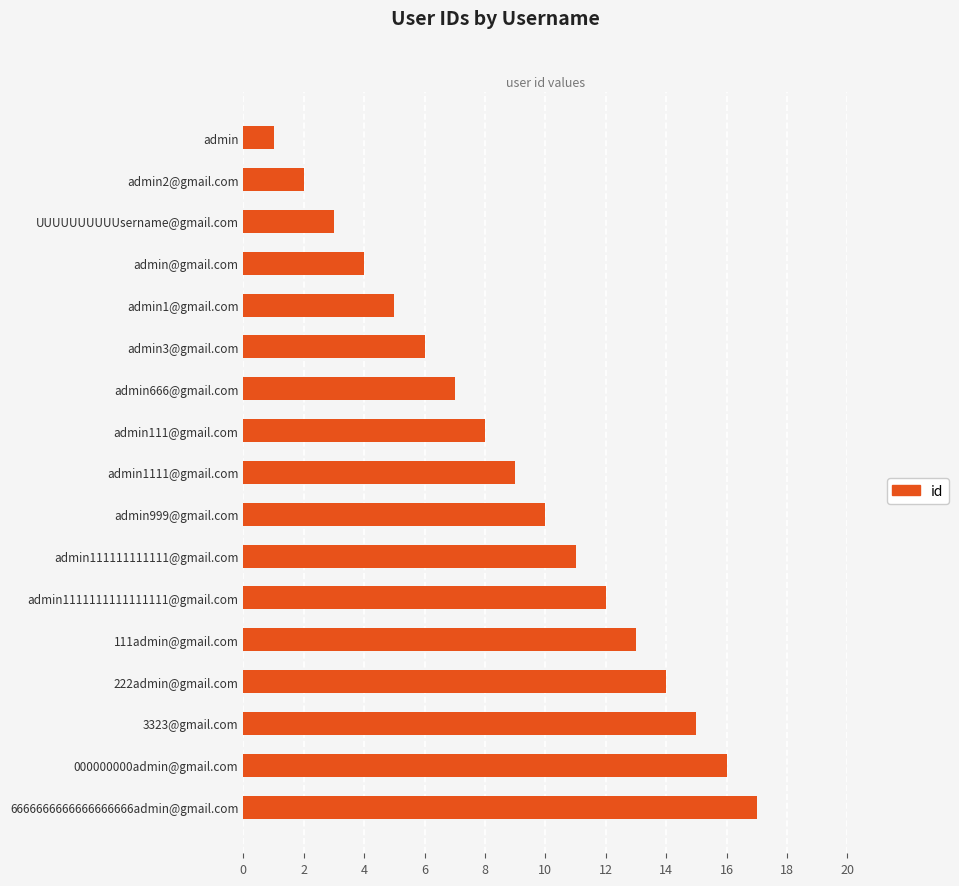

How many data points does each series have?

17